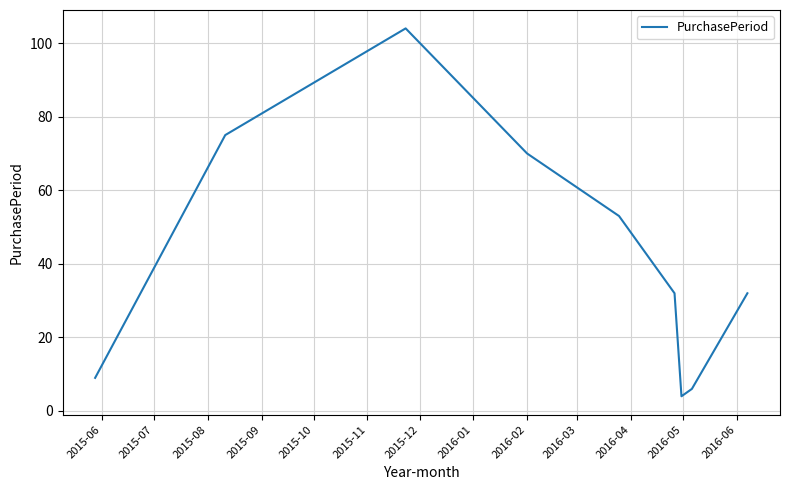

Reading left to right, what are all the values shown in this chart?

9	75	104	70	53	32	4	6	32